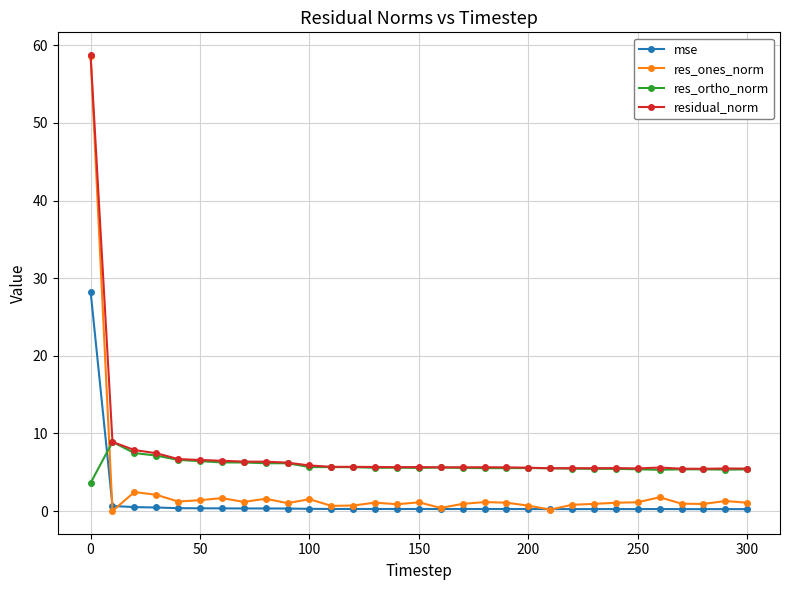

What is the value of the res_ones_norm point at the 6th from the left?

1.4